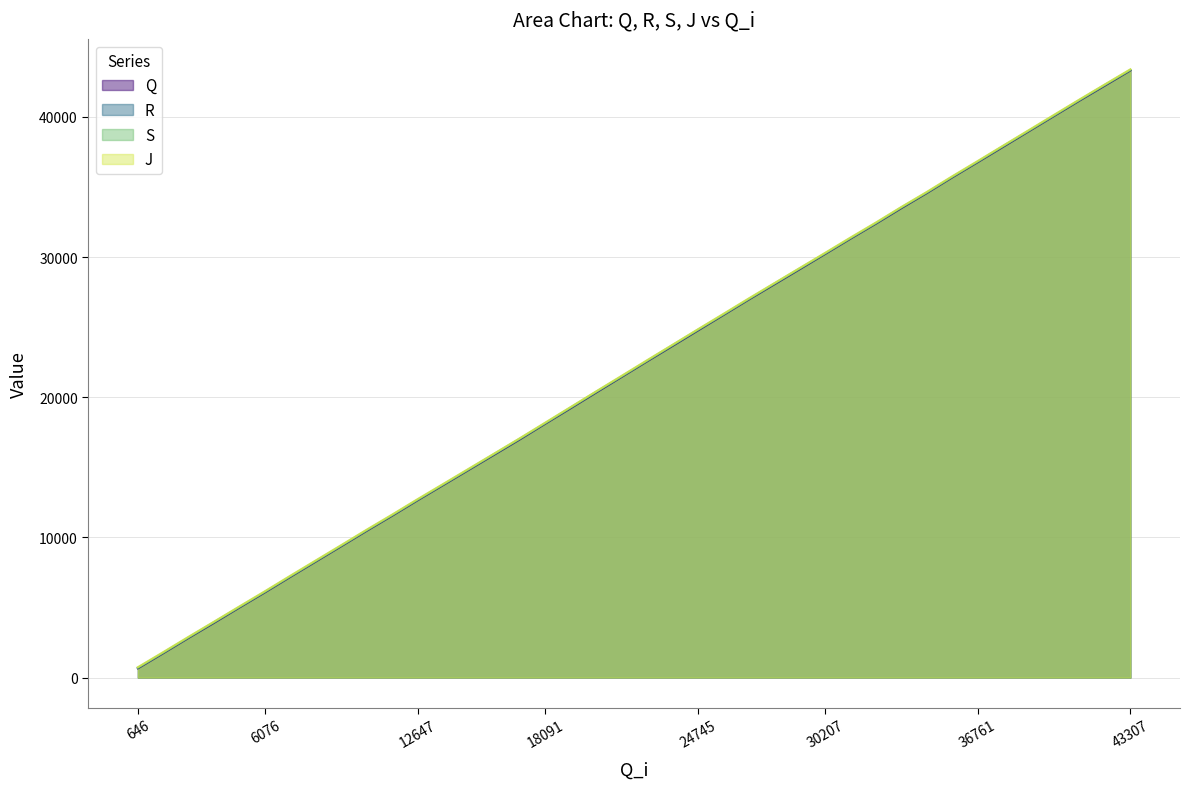

True or false: R has more than 0 points higher than both neighbors.

False